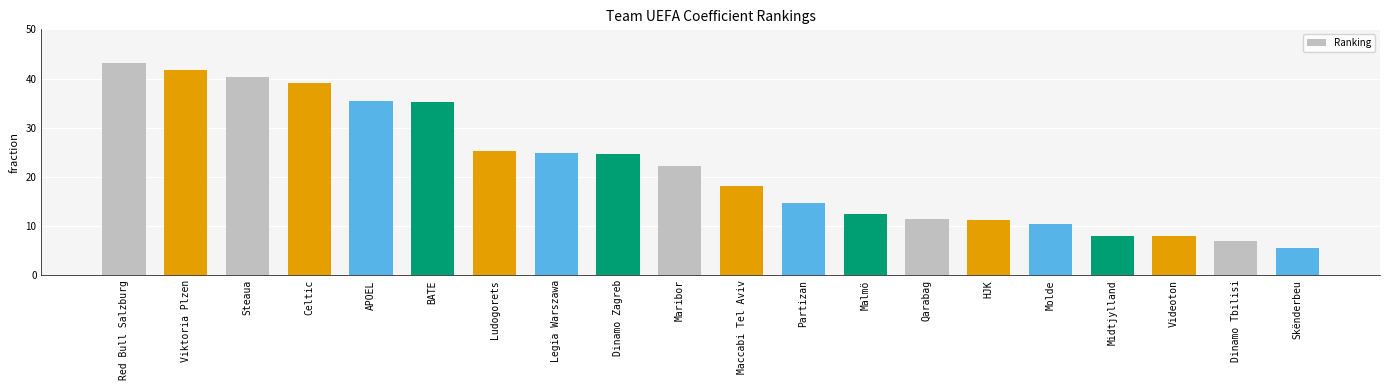

The chart shows a value of 12.9 at Videoton. True or false?

False